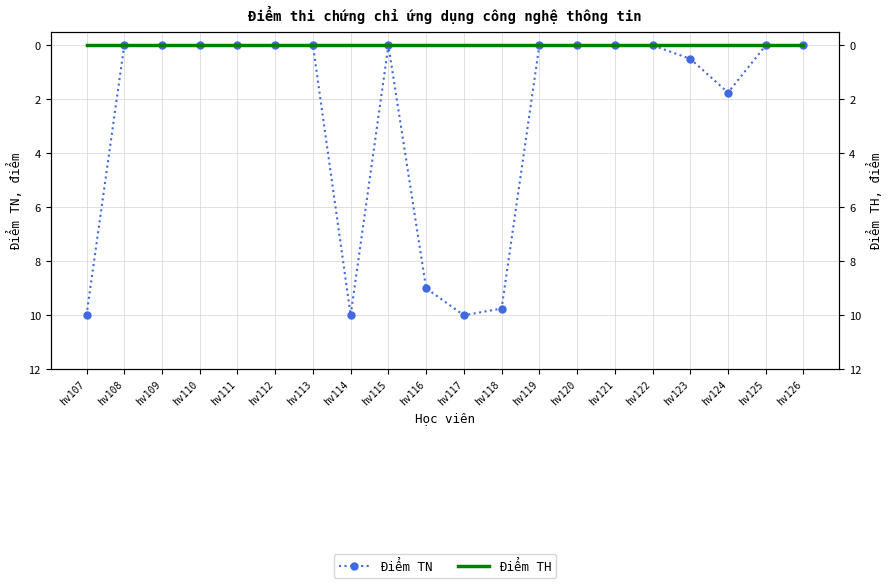

Which label corresponds to the smallest value in the chart?

hv108